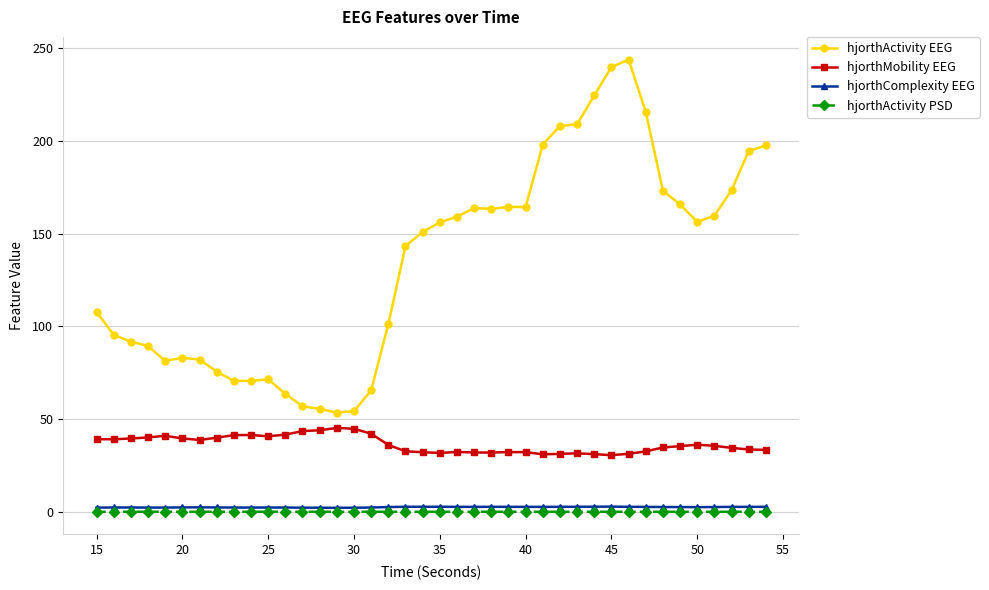

Which series has the largest total across all categories?

hjorthActivity EEG